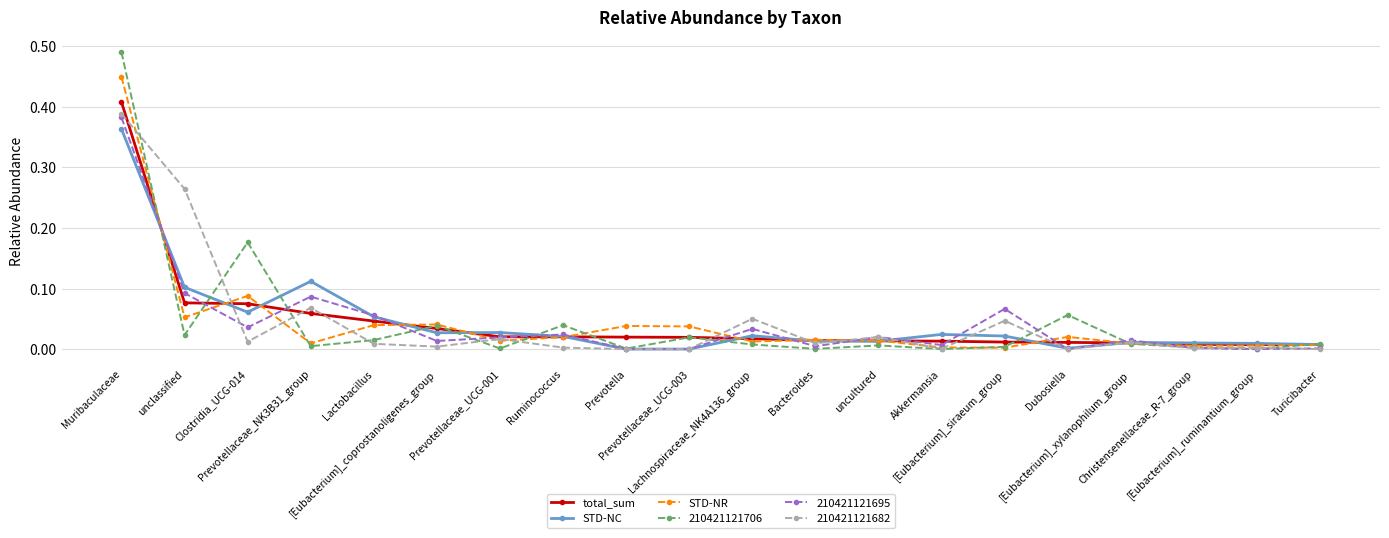

True or false: 210421121695 has more than 0 points higher than both neighbors.

True